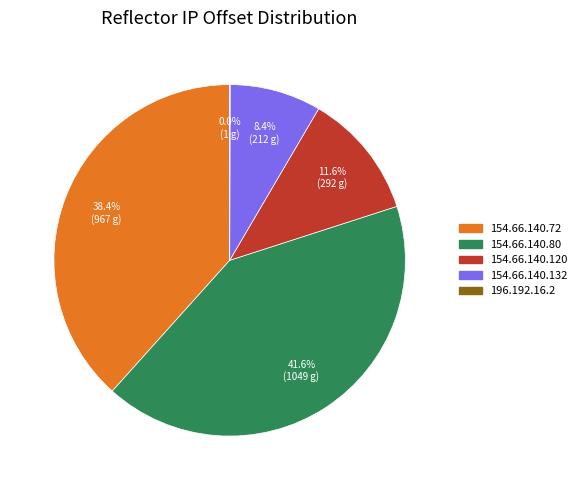

Approximately how many times larger is the value at 154.66.140.132 compared to 154.66.140.120?

0.7